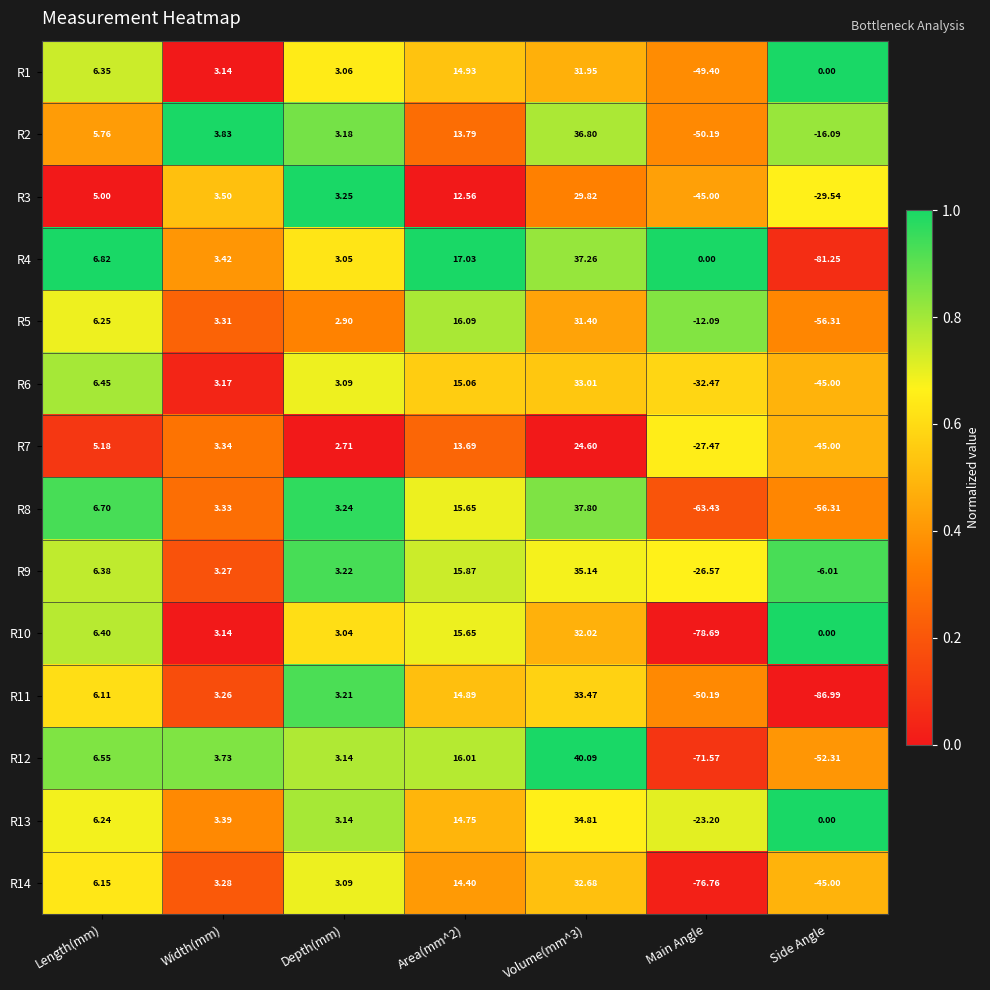

What is the total value across all series at Main Angle?

-607.0